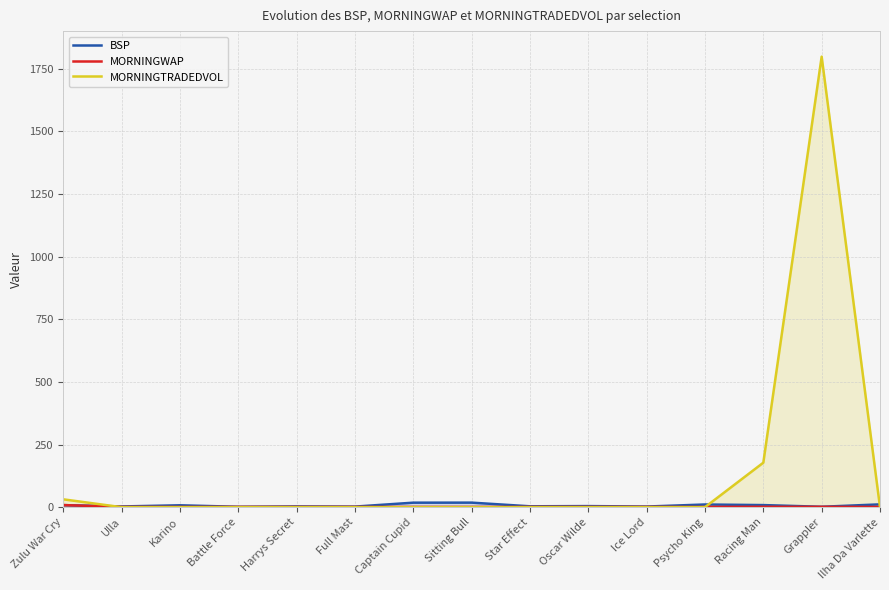

Where do MORNINGTRADEDVOL and BSP first cross each other?

Zulu War Cry and Ulla